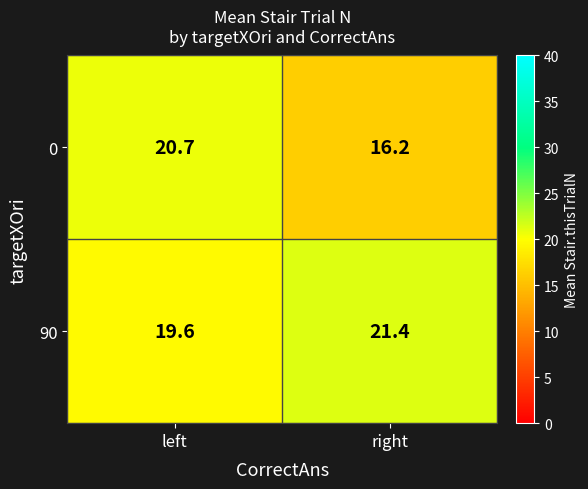

Is it true that 90 equals 19.6 at left?

True